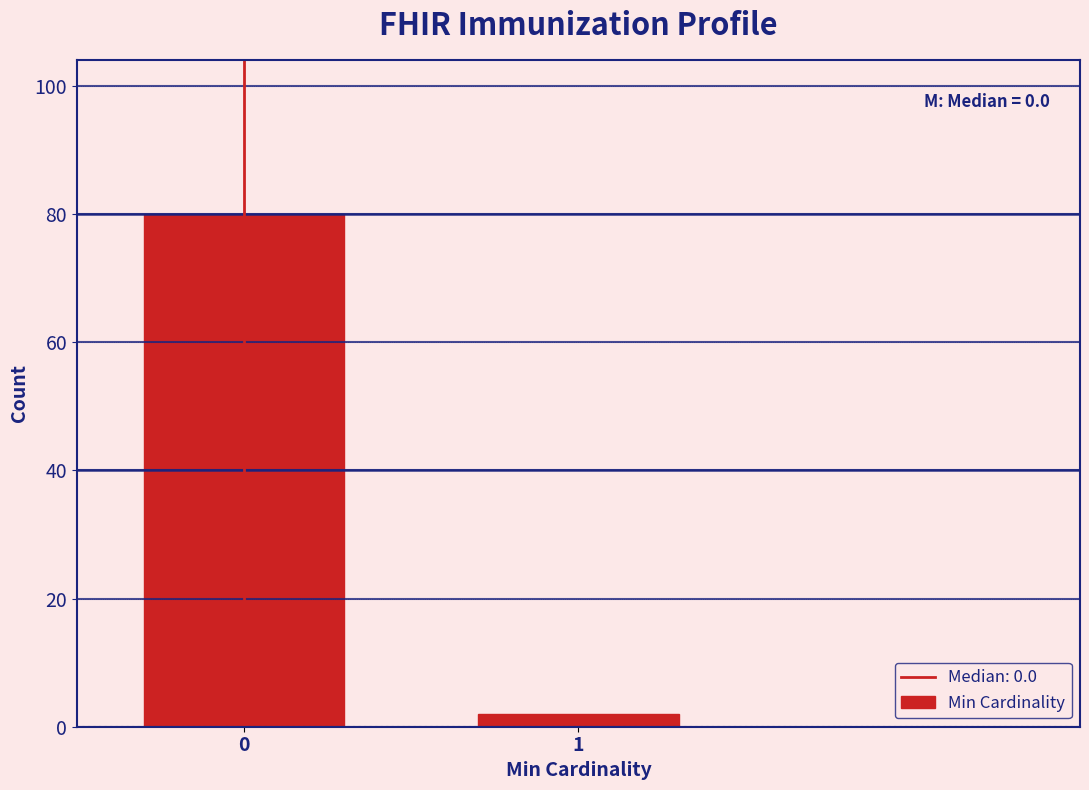

Reading left to right, transcribe all the data shown in this chart.

80	2